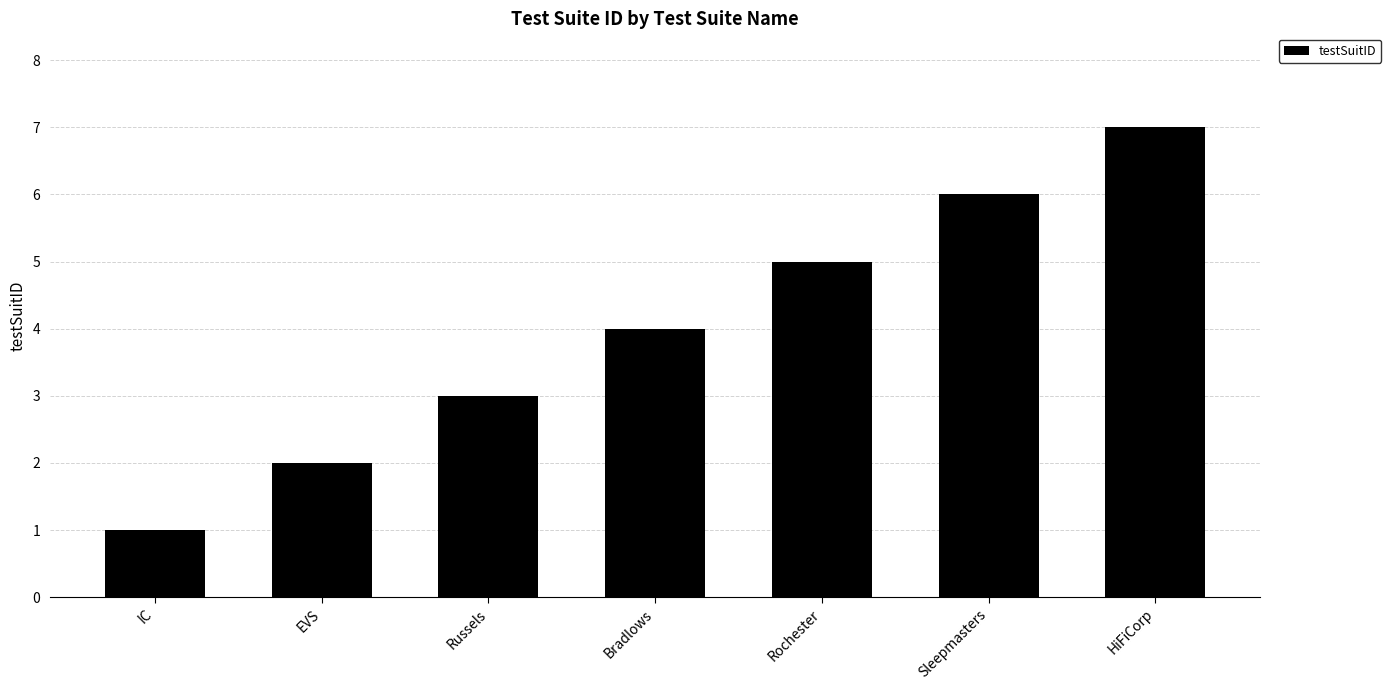

Where is the data nearest to the value 4?

Bradlows